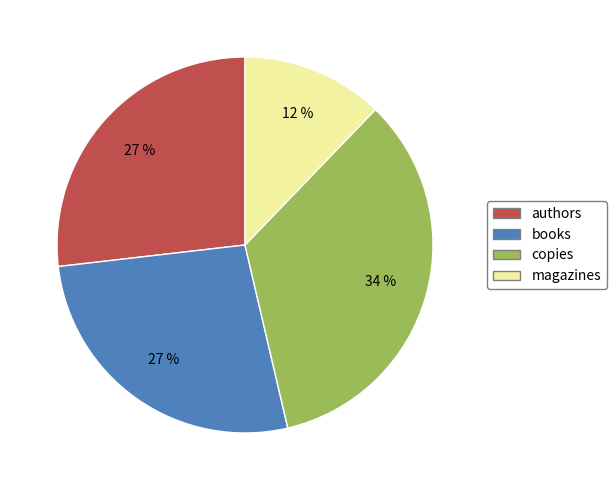

How many segments does this pie chart have?

4